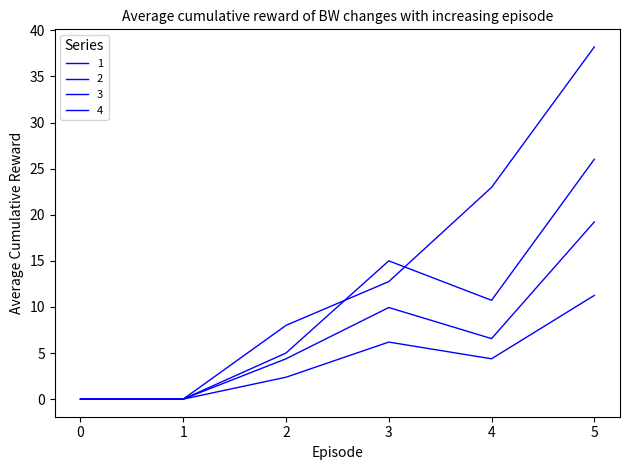

Reading left to right, what are all the values shown in this chart?

1: 0.0	0.0	5.0	15.0	10.7	26.0
2: 0.0	0.0	2.4	6.2	4.4	11.2
3: 0.0	0.0	4.4	9.9	6.6	19.2
4: 0.0	0.0	8.0	12.8	23.0	38.2